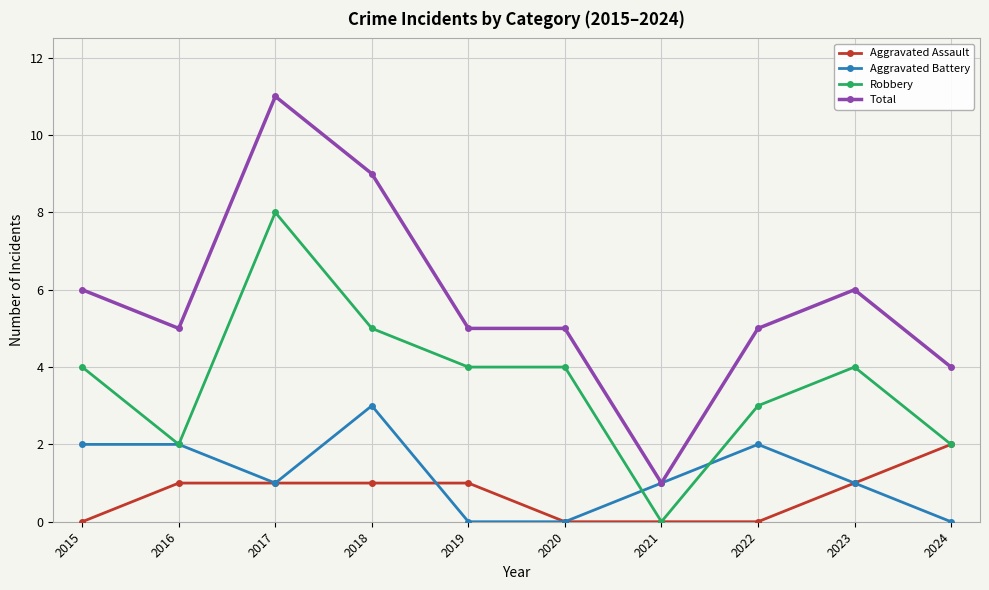

Where is the first local minimum for Robbery?

2016